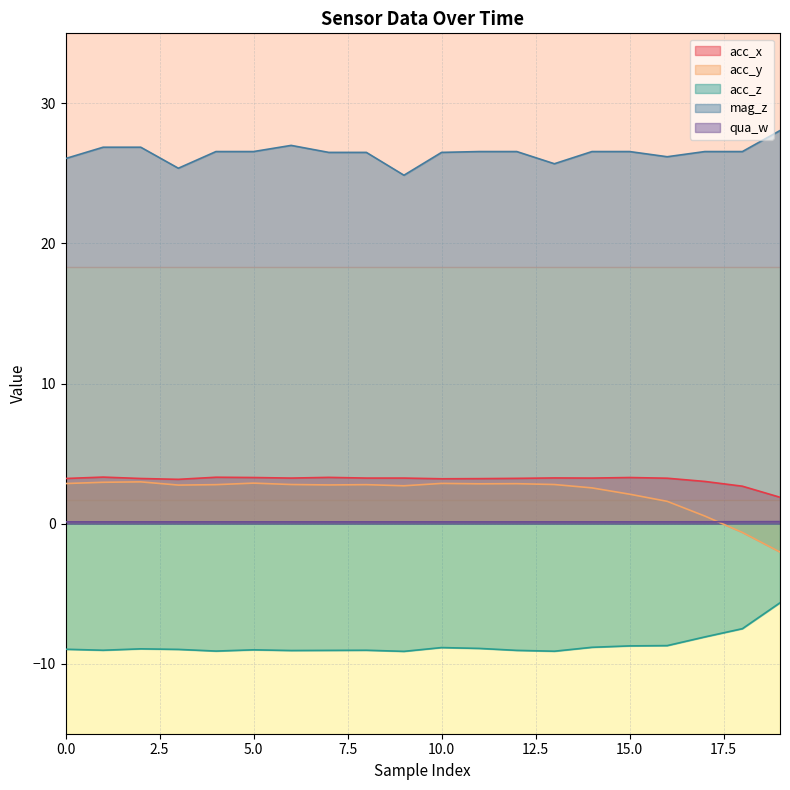

The acc_y series shows 2.7 at 16. True or false?

False